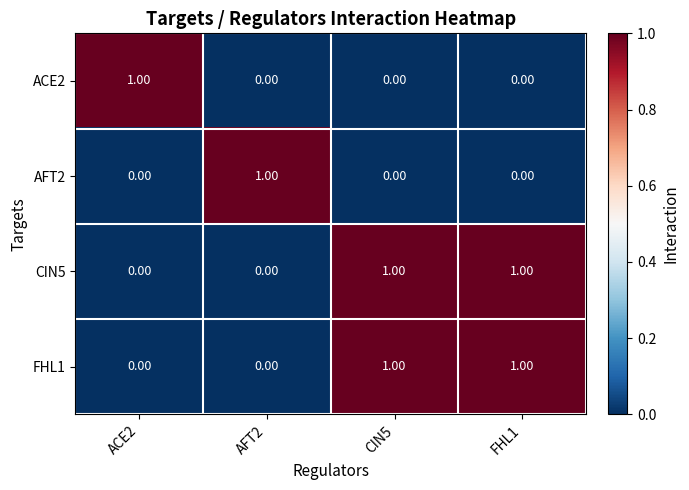

At how many categories does at least one series exceed 0?

4